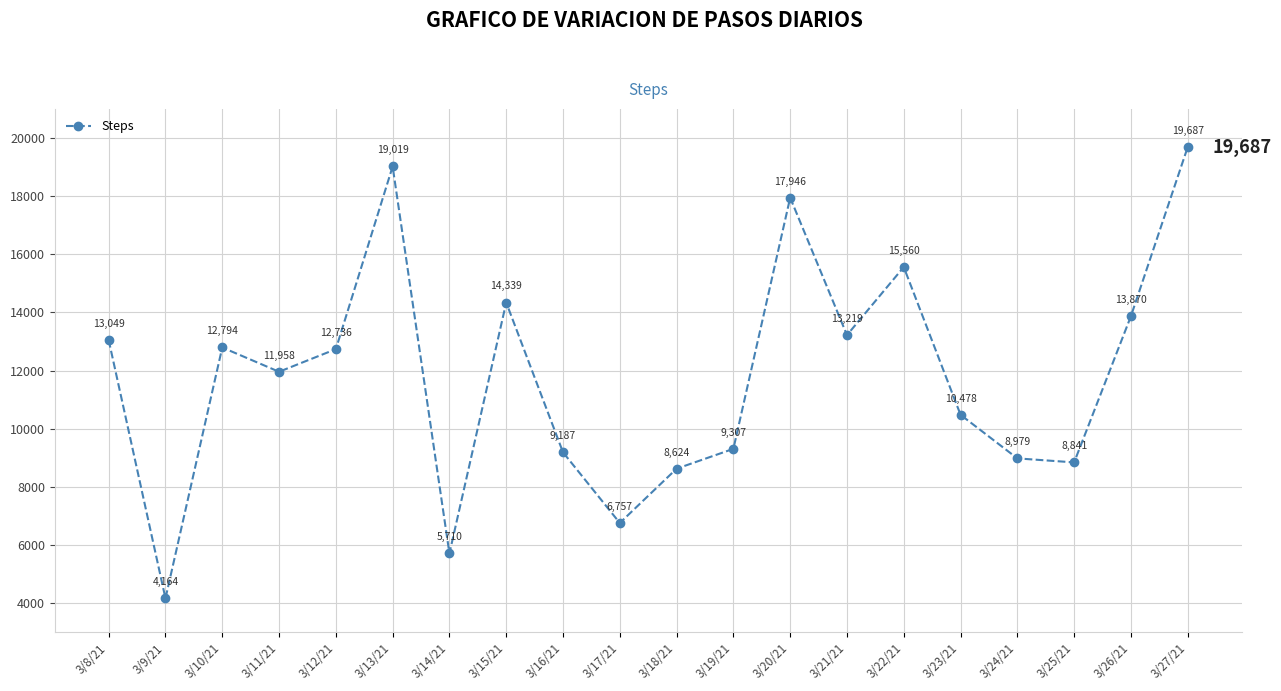

How many points are lower than both their immediate neighbors (excluding endpoints)?

6